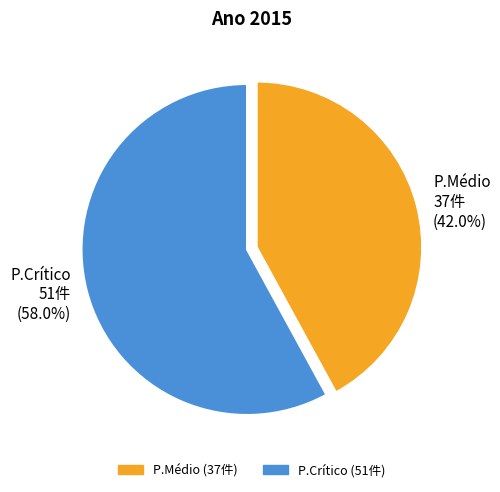

How many slices are in this pie chart?

2